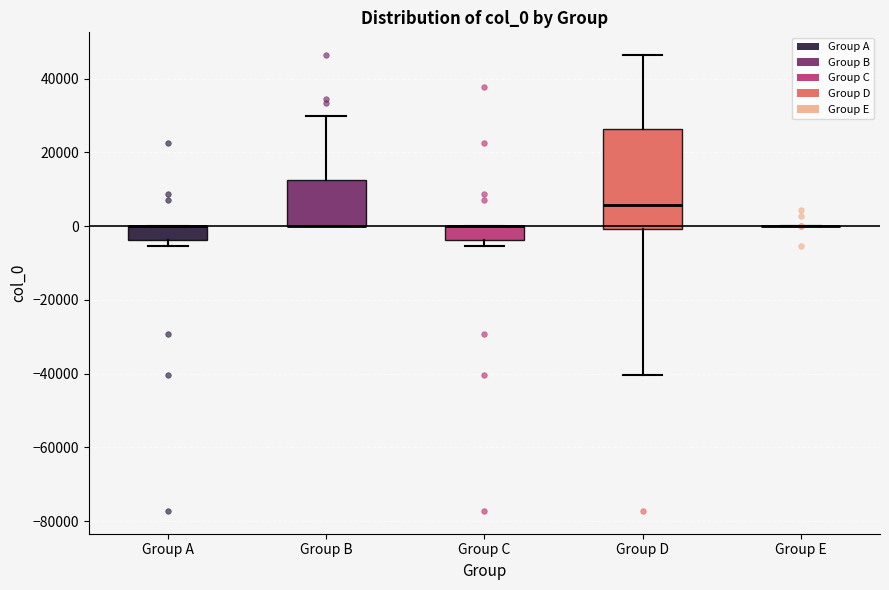

Reading left to right, read every box against the y-axis: the position of its median line, the range the box covers, and the ends of its whiskers. The values are not printed on the chart, so give them approximately, as read against the axis.

Group A: median 0 (drawn on the box's upper edge), box -4000 to 0, whiskers -6000 to 0
Group B: median 0 (drawn on the box's lower edge), box 0 to 12000, whiskers 0 to 30000
Group C: median 0 (drawn on the box's upper edge), box -4000 to 0, whiskers -6000 to 0
Group D: median 6000, box 0 to 26000, whiskers -40000 to 46000
Group E: box collapsed to a line at 0, whiskers 0 to 0